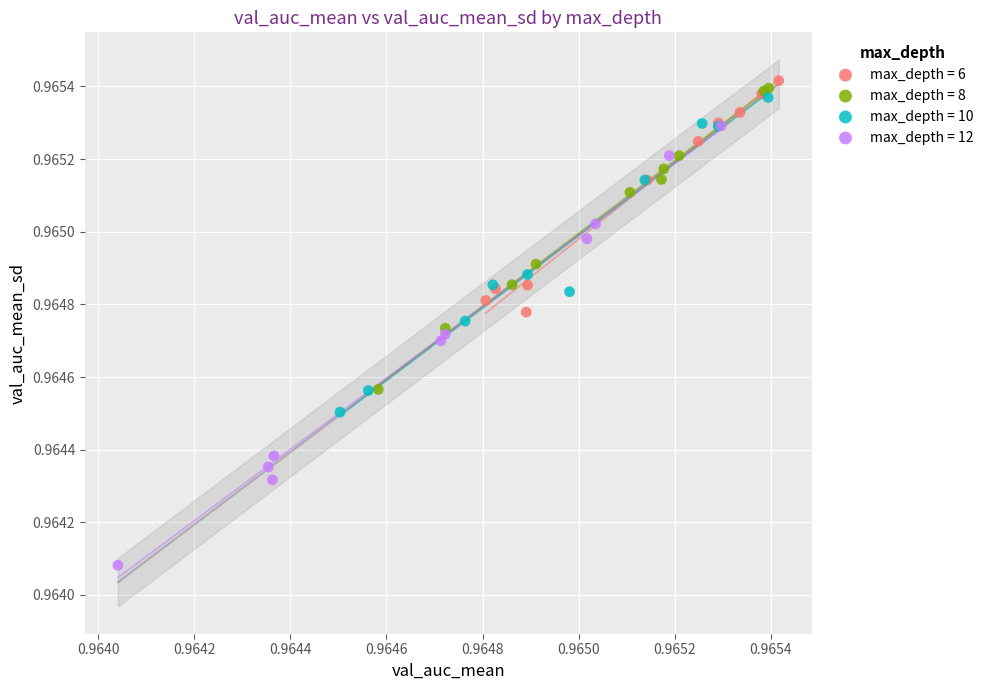

What are all the series names shown in the legend?

max_depth = 6, max_depth = 8, max_depth = 10, max_depth = 12